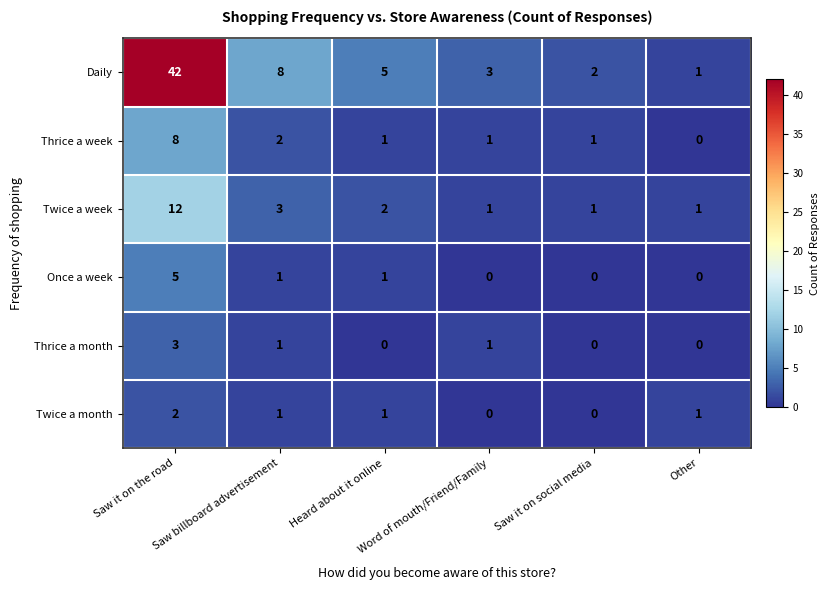

At which category does the chart reach its peak across all series?

Saw it on the road